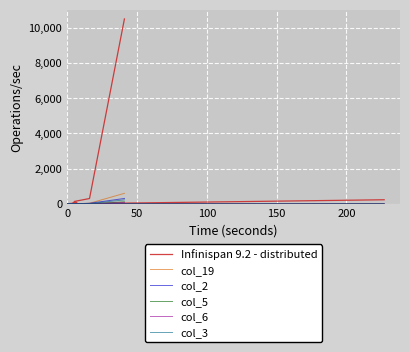

True or false: Infinispan 9.2 - distributed and col_19 intersect in this chart.

False